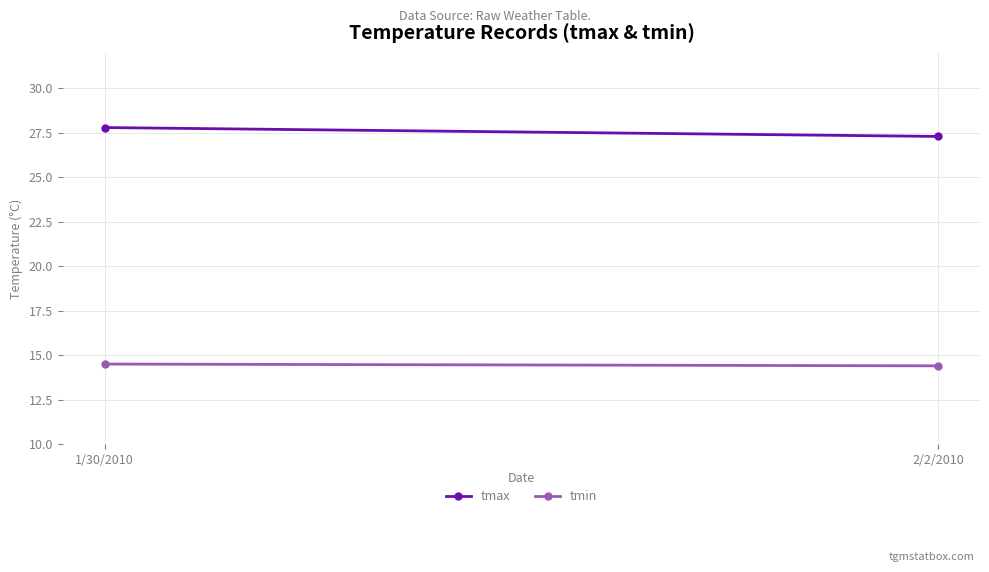

What is the difference between the maximum and minimum values in the tmax series?

0.5